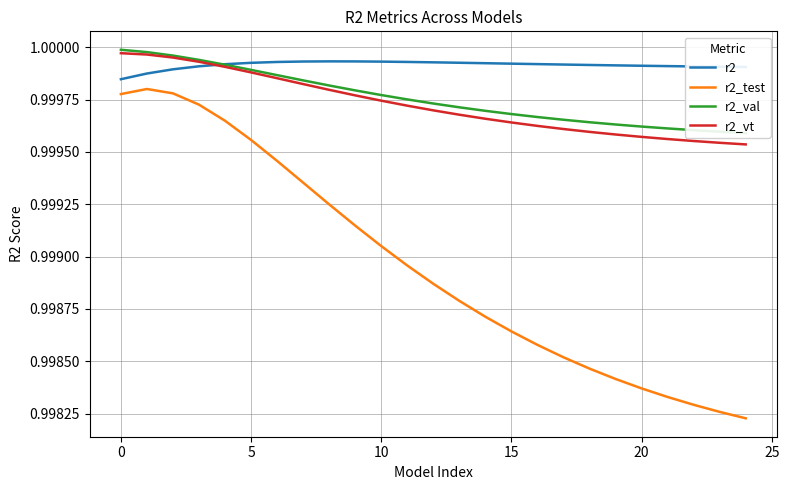

At how many categories does at least one series exceed 0?

25